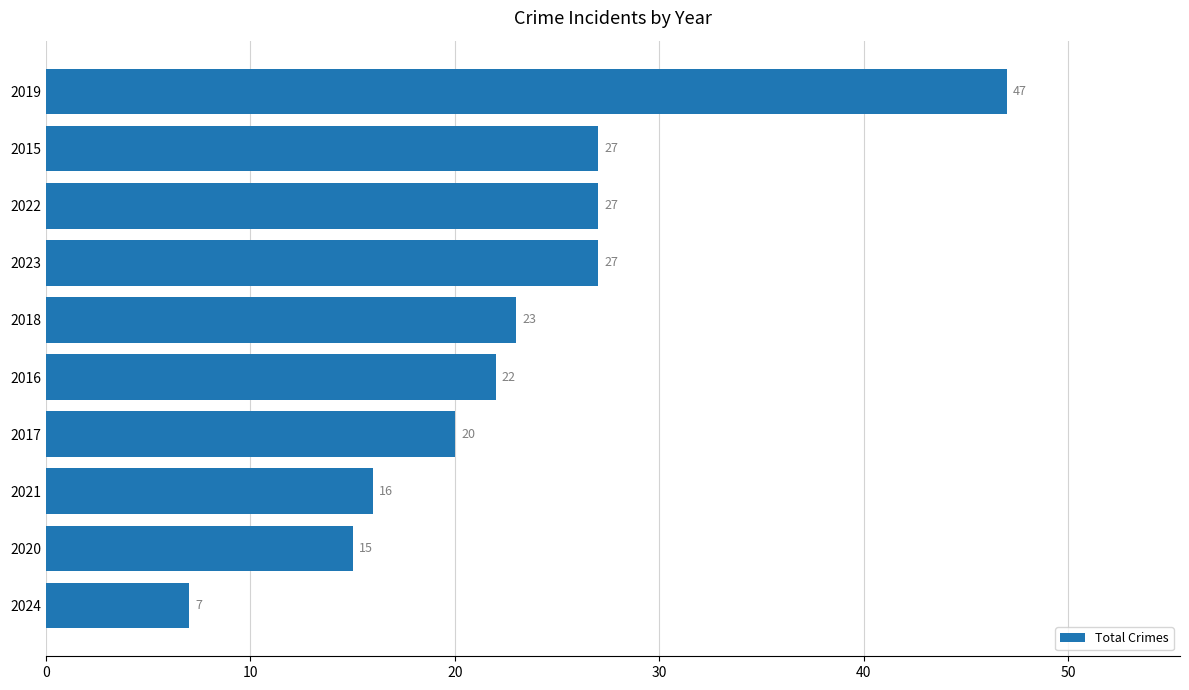

Is it true that the value at 2018 is 23?

True